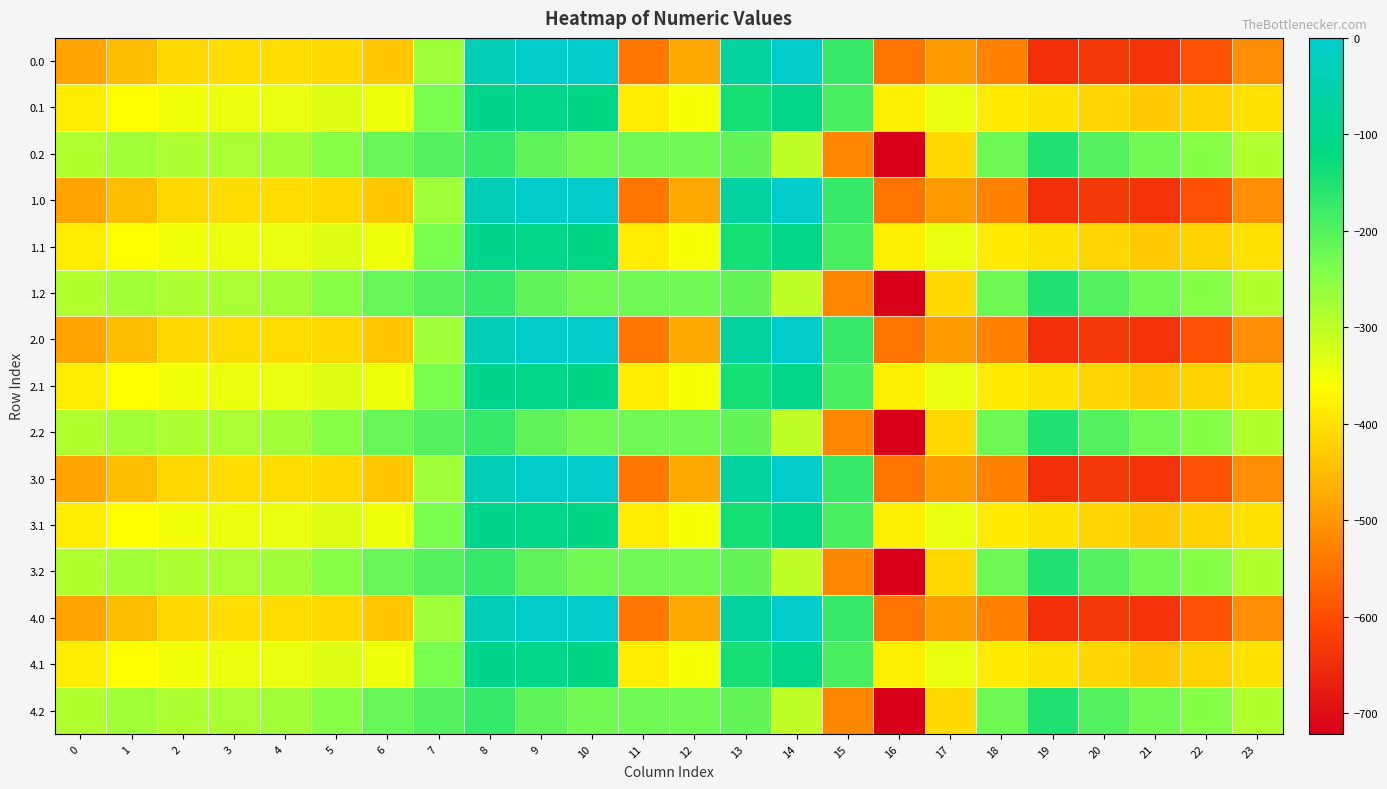

Reading left to right, transcribe all the data shown in this chart.

0.0: 0=-482.0	1=-449.5	2=-410.3	3=-404.4	4=-404.9	5=-410.8	6=-435.0	7=-270.7	8=-35.0	9=0.0	10=0.0	11=-544.3	12=-477.2	13=-70.2	14=-0.3	15=-172.8	16=-545.4	17=-493.8	18=-529.6	19=-644.5	20=-629.9	21=-638.4	22=-592.3	23=-511.3
0.1: 0=-384.6	1=-361.1	2=-347.9	3=-342.7	4=-339.6	5=-329.5	6=-345.2	7=-234.9	8=-102.3	9=-104.8	10=-114.0	11=-384.7	12=-350.8	13=-141.2	14=-105.5	15=-190.4	16=-380.5	17=-340.1	18=-388.5	19=-399.7	20=-414.5	21=-432.4	22=-419.9	23=-399.4
0.2: 0=-287.1	1=-272.7	2=-285.5	3=-281.0	4=-274.4	5=-248.1	6=-216.4	7=-199.0	8=-169.5	9=-209.6	10=-228.0	11=-225.2	12=-224.3	13=-212.2	14=-301.9	15=-522.2	16=-721.2	17=-409.5	18=-223.1	19=-151.1	20=-199.2	21=-226.4	22=-247.4	23=-287.5
1.0: 0=-482.0	1=-449.5	2=-410.3	3=-404.4	4=-404.9	5=-410.8	6=-435.0	7=-270.7	8=-35.0	9=0.0	10=0.0	11=-544.3	12=-477.2	13=-70.2	14=-0.3	15=-172.8	16=-545.4	17=-493.8	18=-529.6	19=-644.5	20=-629.9	21=-638.4	22=-592.3	23=-511.3
1.1: 0=-384.6	1=-361.1	2=-347.9	3=-342.7	4=-339.6	5=-329.5	6=-345.2	7=-234.9	8=-102.3	9=-104.8	10=-114.0	11=-384.7	12=-350.8	13=-141.2	14=-105.5	15=-190.4	16=-380.5	17=-340.1	18=-388.5	19=-399.7	20=-414.5	21=-432.4	22=-419.9	23=-399.4
1.2: 0=-287.1	1=-272.7	2=-285.5	3=-281.0	4=-274.4	5=-248.1	6=-216.4	7=-199.0	8=-169.5	9=-209.6	10=-228.0	11=-225.2	12=-224.3	13=-212.2	14=-301.9	15=-522.2	16=-721.2	17=-409.5	18=-223.1	19=-151.1	20=-199.2	21=-226.4	22=-247.4	23=-287.5
2.0: 0=-482.0	1=-449.5	2=-410.3	3=-404.4	4=-404.9	5=-410.8	6=-435.0	7=-270.7	8=-35.0	9=0.0	10=0.0	11=-544.3	12=-477.2	13=-70.2	14=-0.3	15=-172.8	16=-545.4	17=-493.8	18=-529.6	19=-644.5	20=-629.9	21=-638.4	22=-592.3	23=-511.3
2.1: 0=-384.6	1=-361.1	2=-347.9	3=-342.7	4=-339.6	5=-329.5	6=-345.2	7=-234.9	8=-102.3	9=-104.8	10=-114.0	11=-384.7	12=-350.8	13=-141.2	14=-105.5	15=-190.4	16=-380.5	17=-340.1	18=-388.5	19=-399.7	20=-414.5	21=-432.4	22=-419.9	23=-399.4
2.2: 0=-287.1	1=-272.7	2=-285.5	3=-281.0	4=-274.4	5=-248.1	6=-216.4	7=-199.0	8=-169.5	9=-209.6	10=-228.0	11=-225.2	12=-224.3	13=-212.2	14=-301.9	15=-522.2	16=-721.2	17=-409.5	18=-223.1	19=-151.1	20=-199.2	21=-226.4	22=-247.4	23=-287.5
3.0: 0=-482.0	1=-449.5	2=-410.3	3=-404.4	4=-404.9	5=-410.8	6=-435.0	7=-270.7	8=-35.0	9=0.0	10=0.0	11=-544.3	12=-477.2	13=-70.2	14=-0.3	15=-172.8	16=-545.4	17=-493.8	18=-529.6	19=-644.5	20=-629.9	21=-638.4	22=-592.3	23=-511.3
3.1: 0=-384.6	1=-361.1	2=-347.9	3=-342.7	4=-339.6	5=-329.5	6=-345.2	7=-234.9	8=-102.3	9=-104.8	10=-114.0	11=-384.7	12=-350.8	13=-141.2	14=-105.5	15=-190.4	16=-380.5	17=-340.1	18=-388.5	19=-399.7	20=-414.5	21=-432.4	22=-419.9	23=-399.4
3.2: 0=-287.1	1=-272.7	2=-285.5	3=-281.0	4=-274.4	5=-248.1	6=-216.4	7=-199.0	8=-169.5	9=-209.6	10=-228.0	11=-225.2	12=-224.3	13=-212.2	14=-301.9	15=-522.2	16=-721.2	17=-409.5	18=-223.1	19=-151.1	20=-199.2	21=-226.4	22=-247.4	23=-287.5
4.0: 0=-482.0	1=-449.5	2=-410.3	3=-404.4	4=-404.9	5=-410.8	6=-435.0	7=-270.7	8=-35.0	9=0.0	10=0.0	11=-544.3	12=-477.2	13=-70.2	14=-0.3	15=-172.8	16=-545.4	17=-493.8	18=-529.6	19=-644.5	20=-629.9	21=-638.4	22=-592.3	23=-511.3
4.1: 0=-384.6	1=-361.1	2=-347.9	3=-342.7	4=-339.6	5=-329.5	6=-345.2	7=-234.9	8=-102.3	9=-104.8	10=-114.0	11=-384.7	12=-350.8	13=-141.2	14=-105.5	15=-190.4	16=-380.5	17=-340.1	18=-388.5	19=-399.7	20=-414.5	21=-432.4	22=-419.9	23=-399.4
4.2: 0=-287.1	1=-272.7	2=-285.5	3=-281.0	4=-274.4	5=-248.1	6=-216.4	7=-199.0	8=-169.5	9=-209.6	10=-228.0	11=-225.2	12=-224.3	13=-212.2	14=-301.9	15=-522.2	16=-721.2	17=-409.5	18=-223.1	19=-151.1	20=-199.2	21=-226.4	22=-247.4	23=-287.5